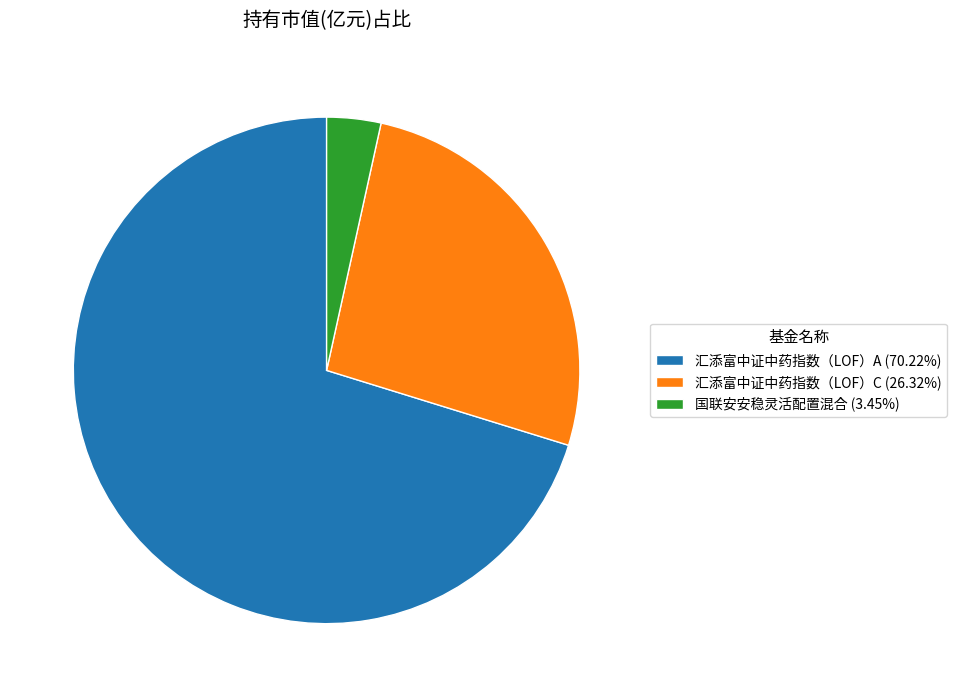

Which slice represents more than half of the pie?

汇添富中证中药指数（LOF）A